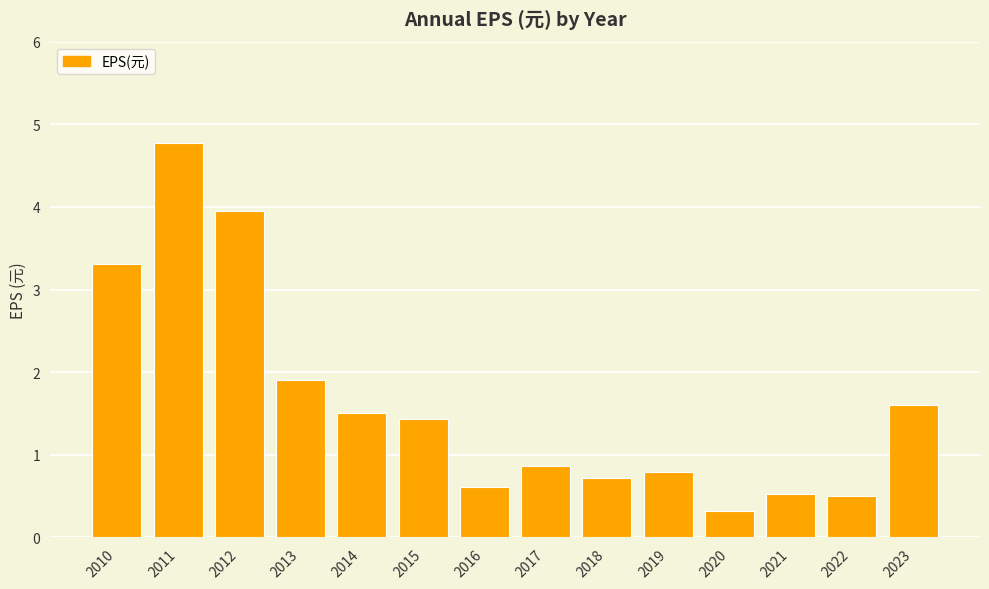

Are the bars grouped side by side (vs. stacked)?

No